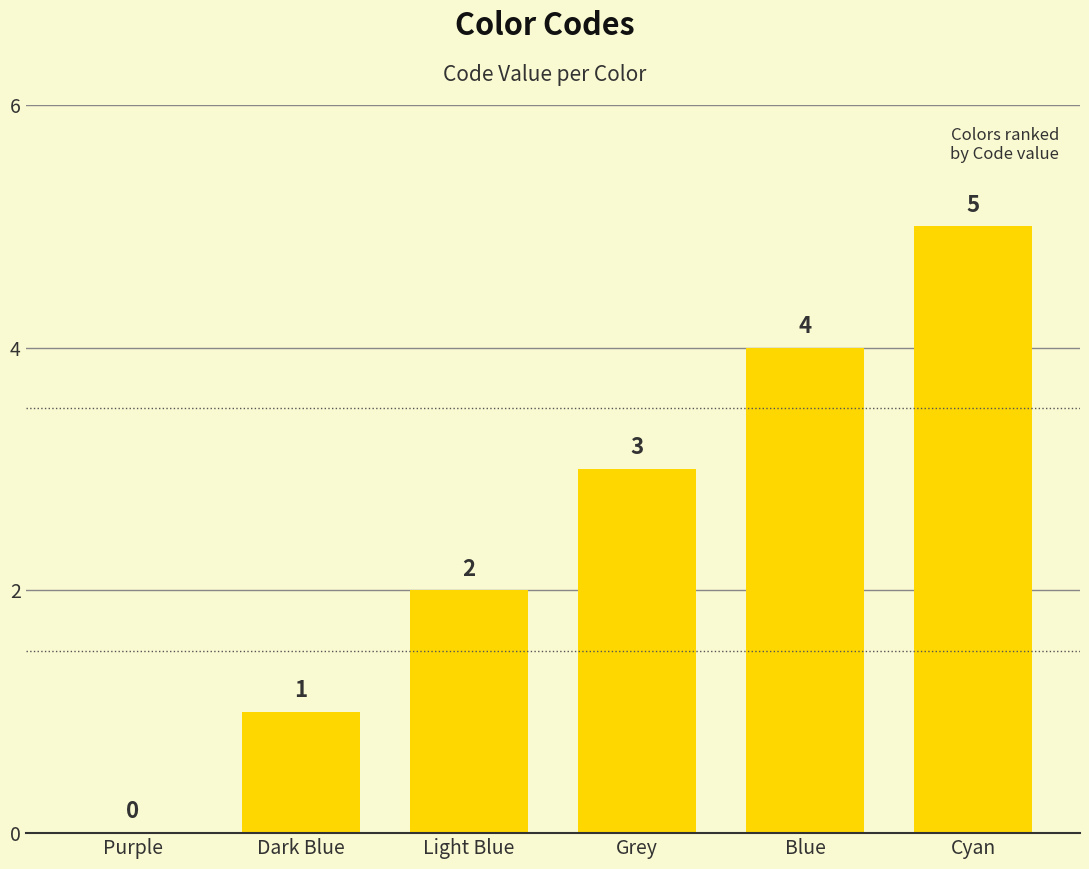

How many values are above zero?

5